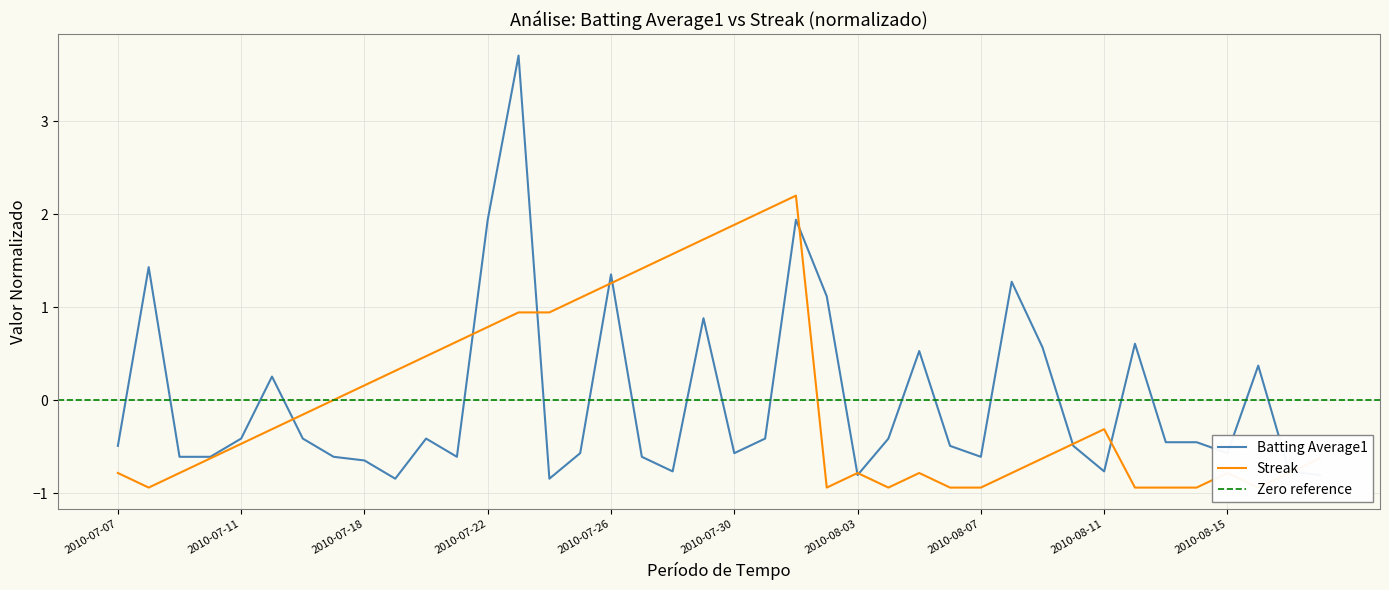

At which category is the sum across all series the highest?

2010-07-23